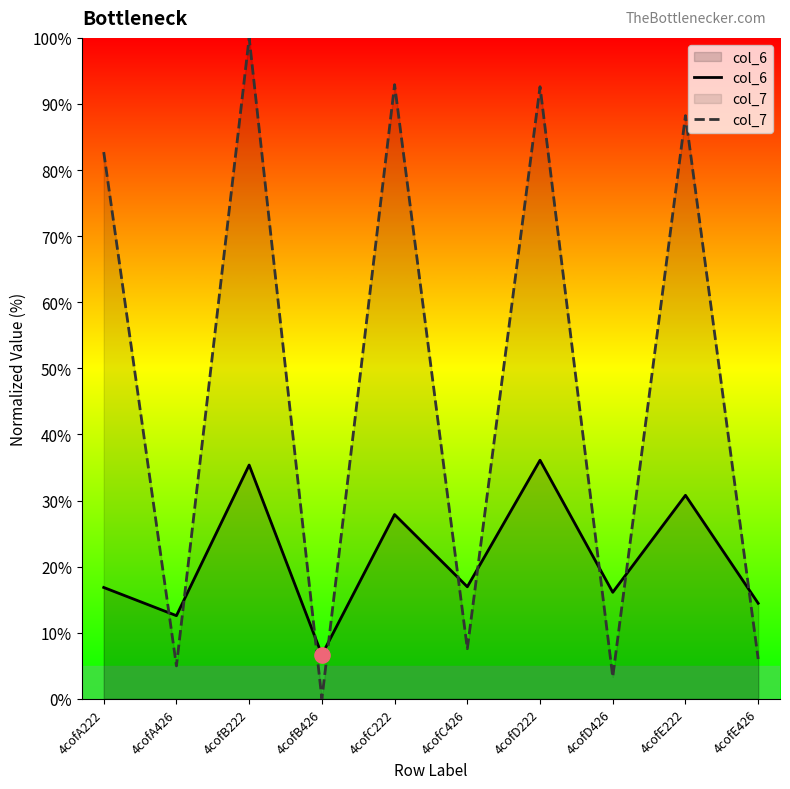

What is the total value across all series at 4cofD426?

19.5